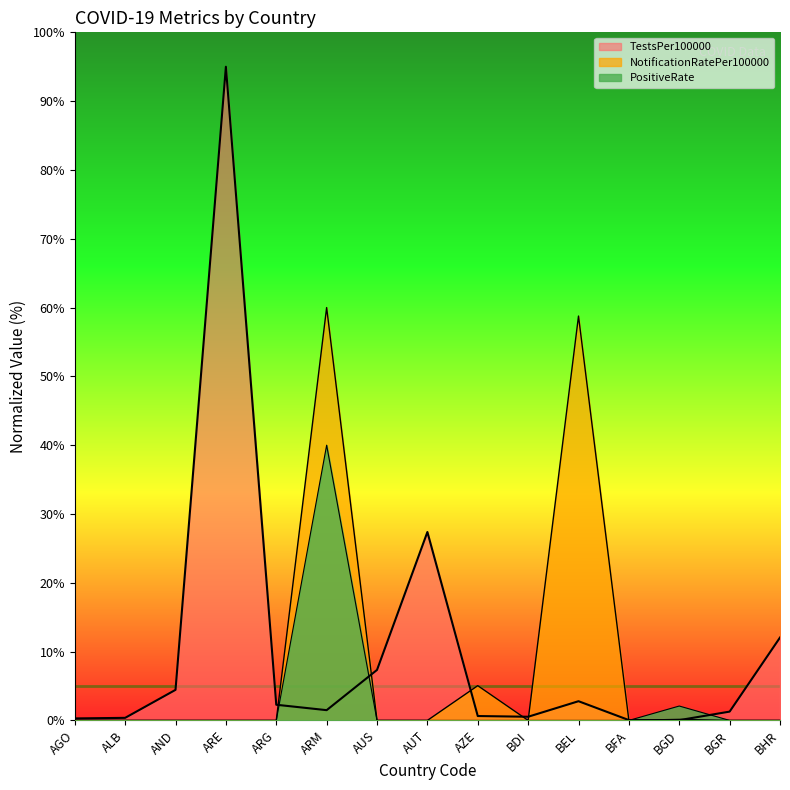

How many interior local valleys does the NotificationRatePer100000 series have?

2